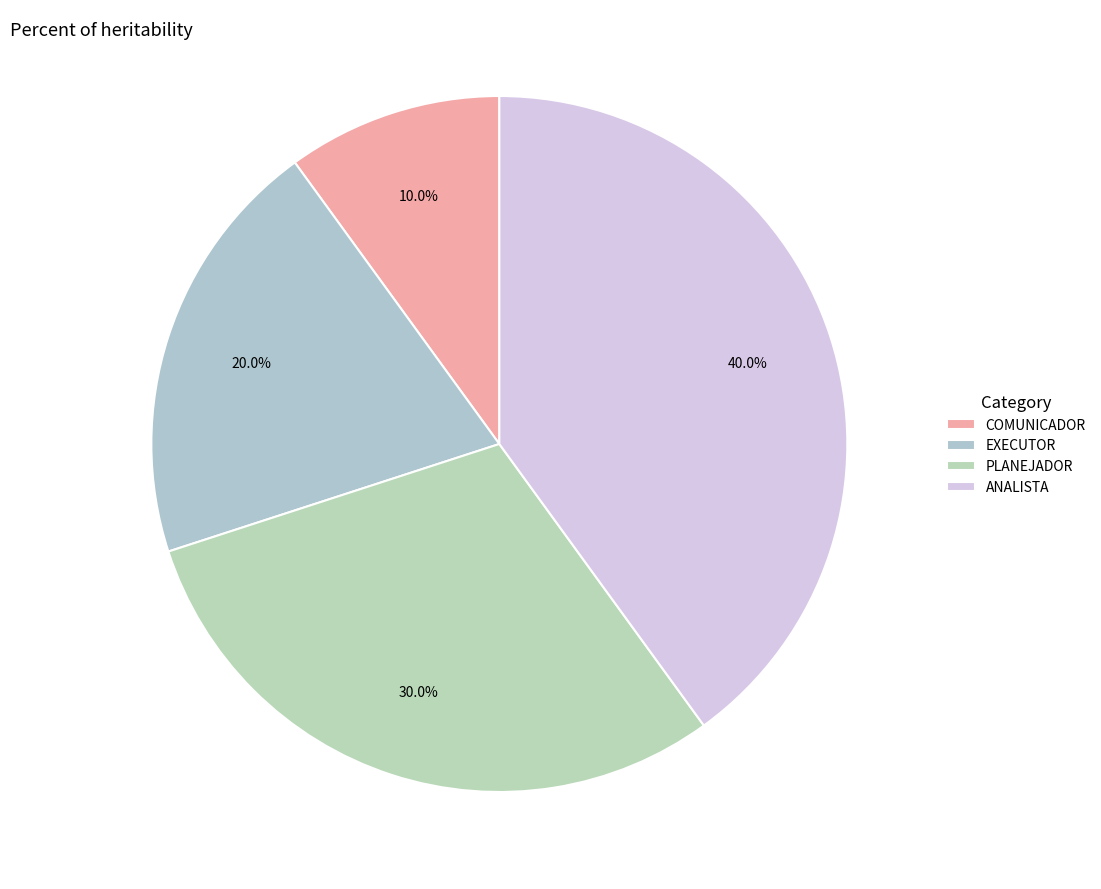

How many slices are in this pie chart?

4